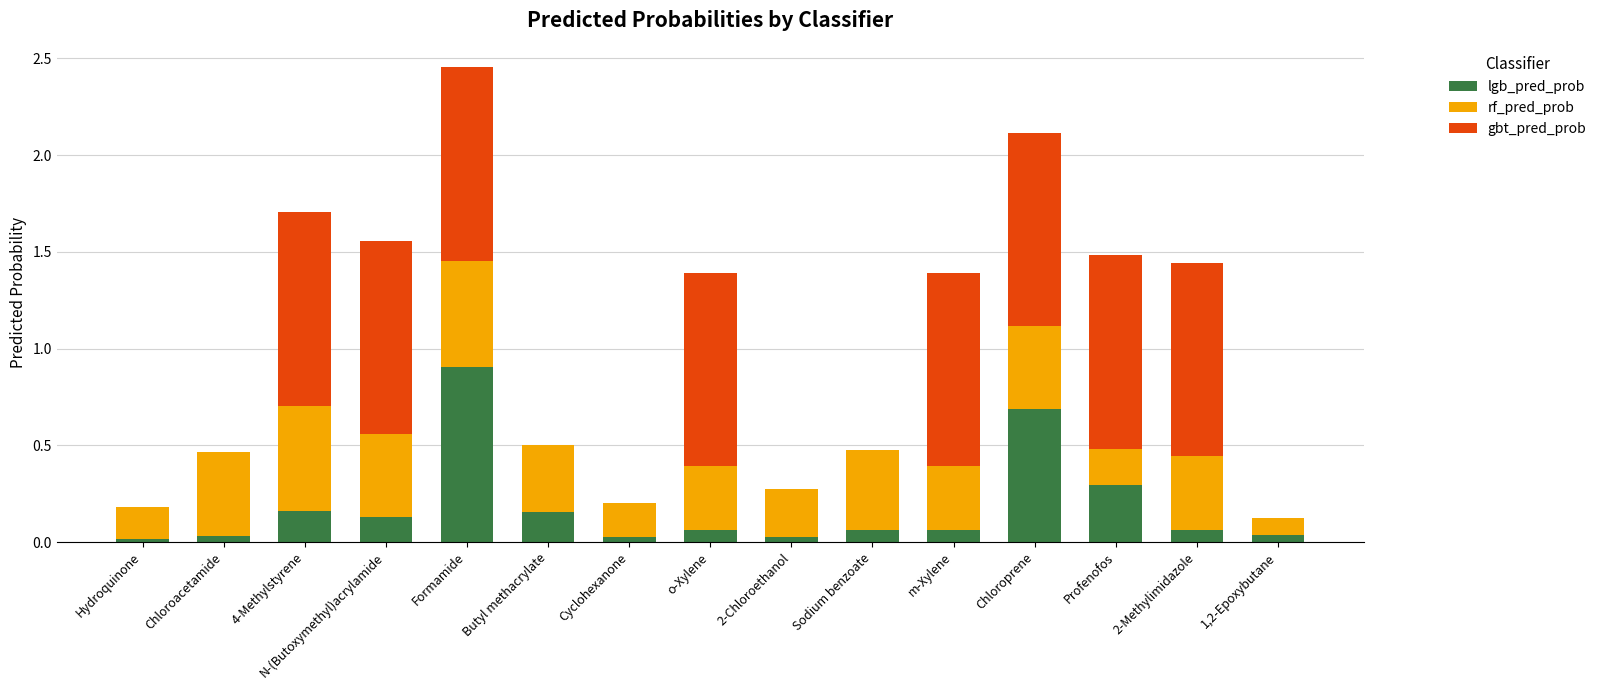

At which category is the sum across all series the highest?

Formamide